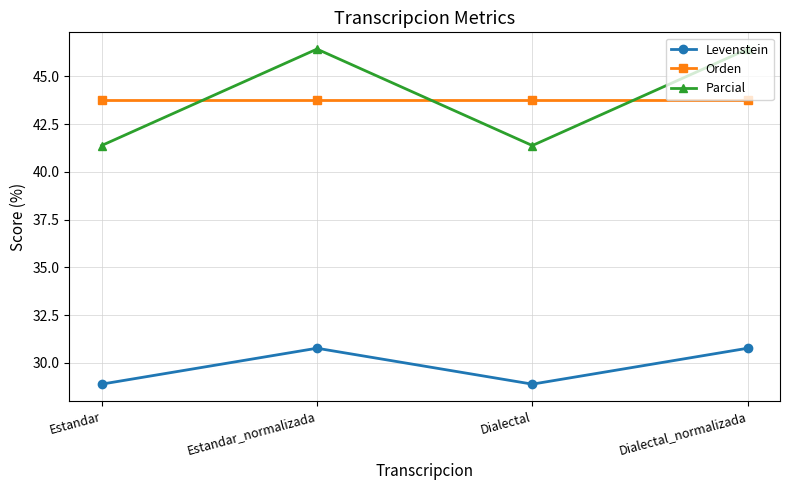

Reading left to right, transcribe all the data shown in this chart.

Levenstein: 28.9	30.8	28.9	30.8
Orden: 43.8	43.8	43.8	43.8
Parcial: 41.4	46.4	41.4	46.4